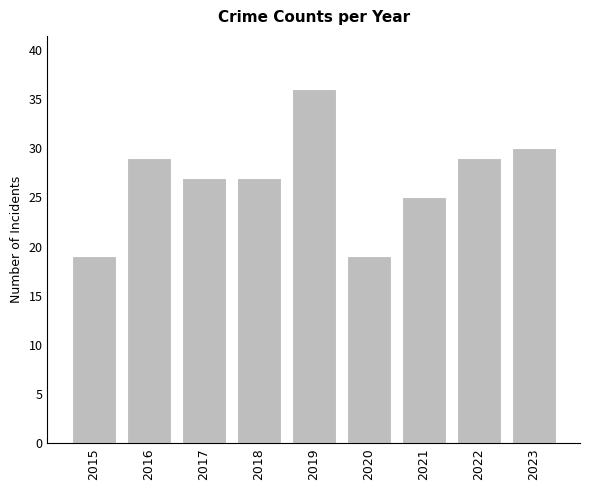

What is the sum of all values?

241